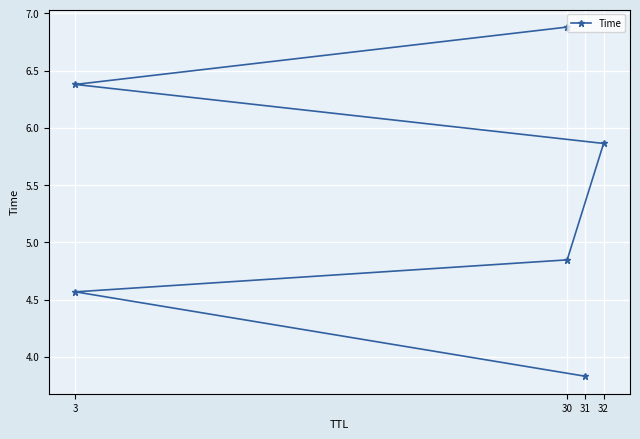

Which has a higher value, 3 or 32?

32